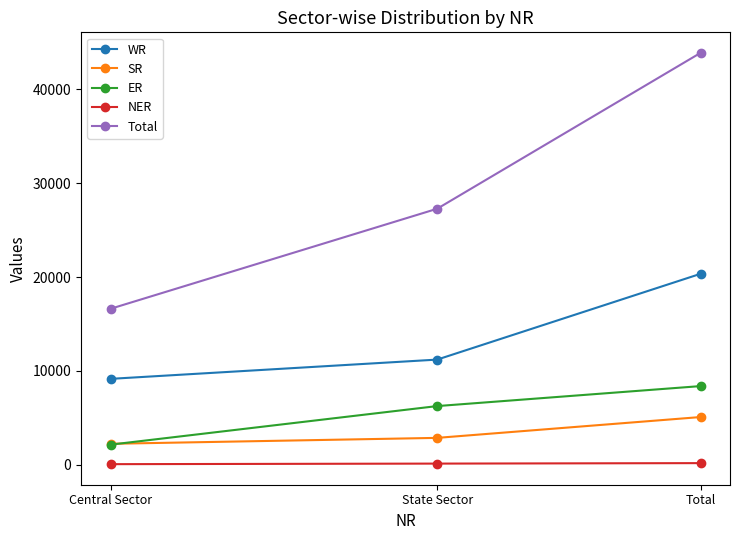

Which category has the highest value in the SR series?

Total